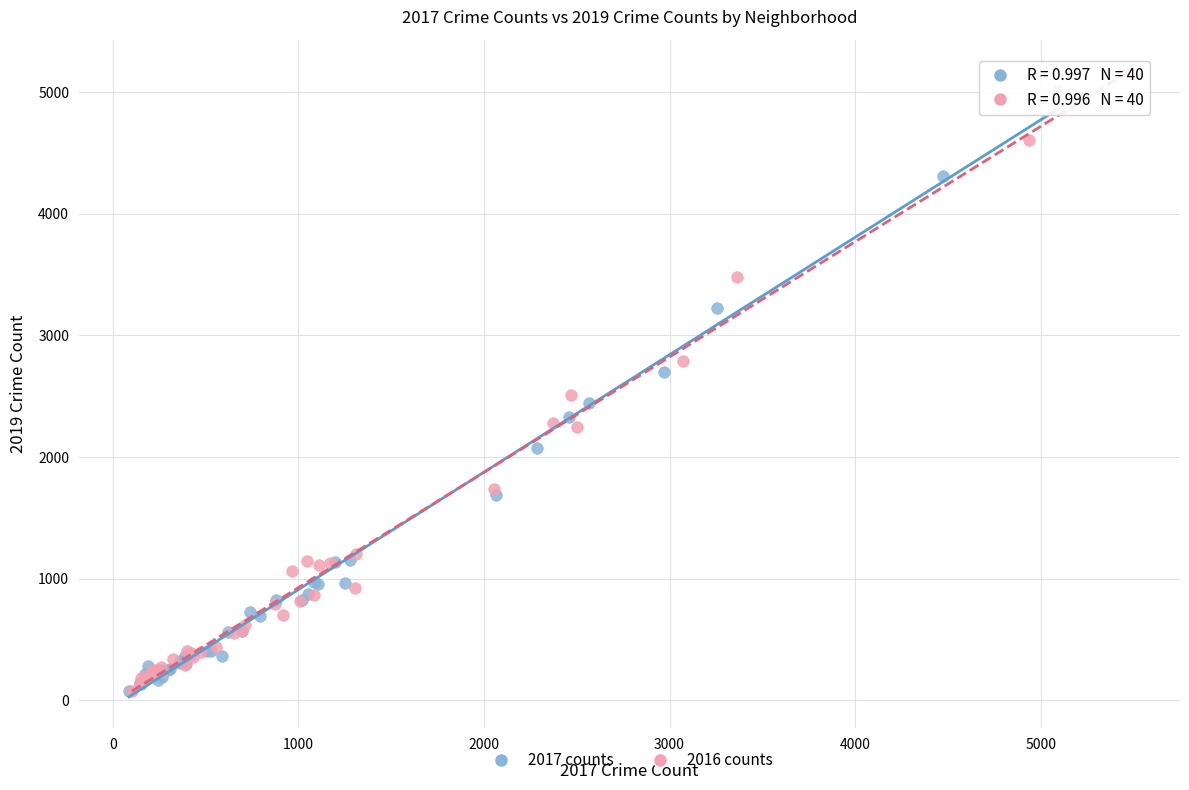

Which series has the widest spread of Y values?

2016 counts